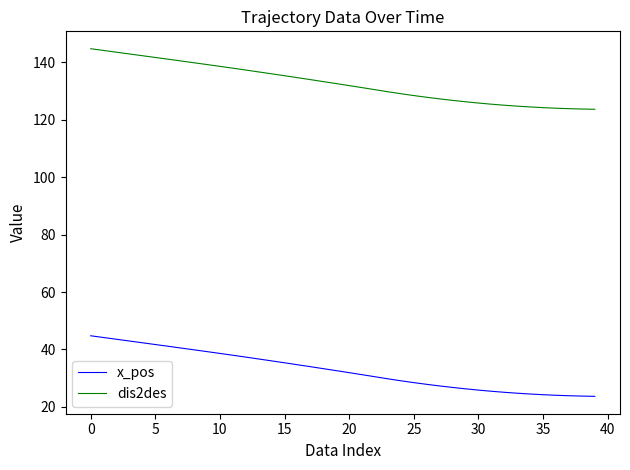

What is the minimum value for dis2des?

123.7